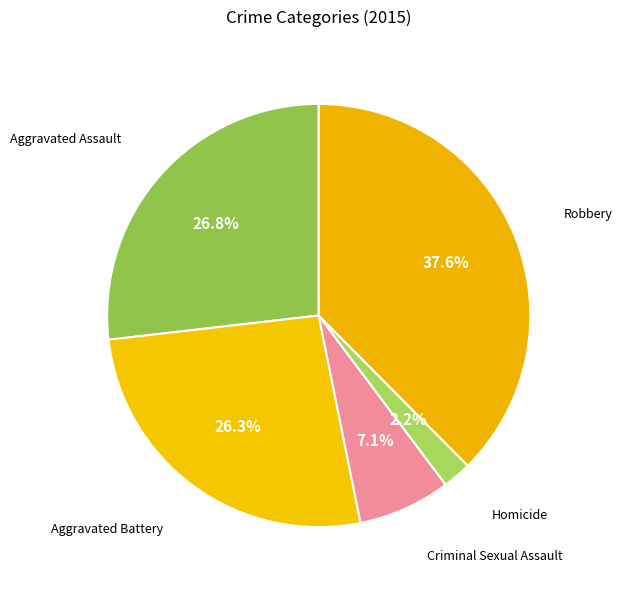

Count the number of slices in the pie.

5